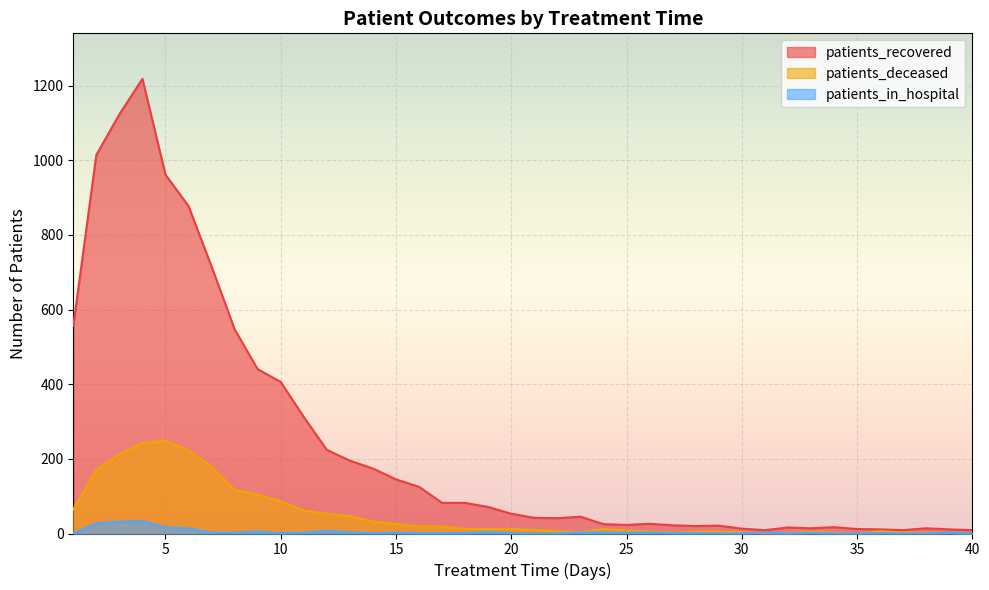

True or false: patients_recovered has a value of 8 at 30.

False